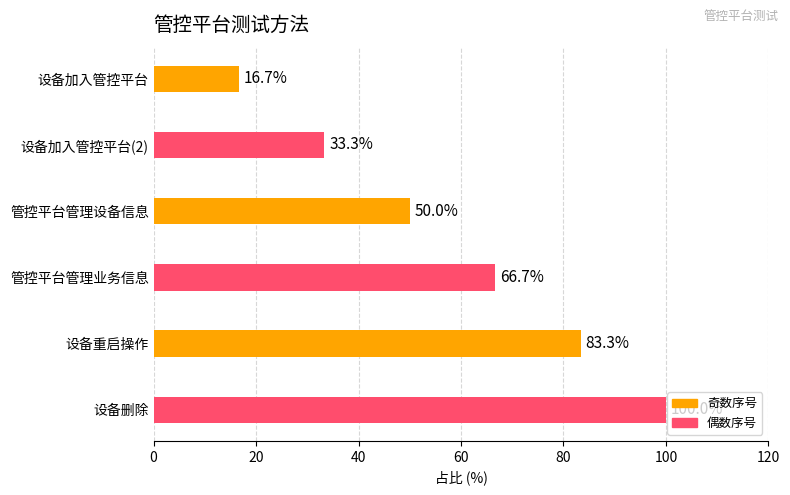

Rank the categories by value from highest to lowest.

设备删除, 设备重启操作, 管控平台管理业务信息, 管控平台管理设备信息, 设备加入管控平台(2), 设备加入管控平台